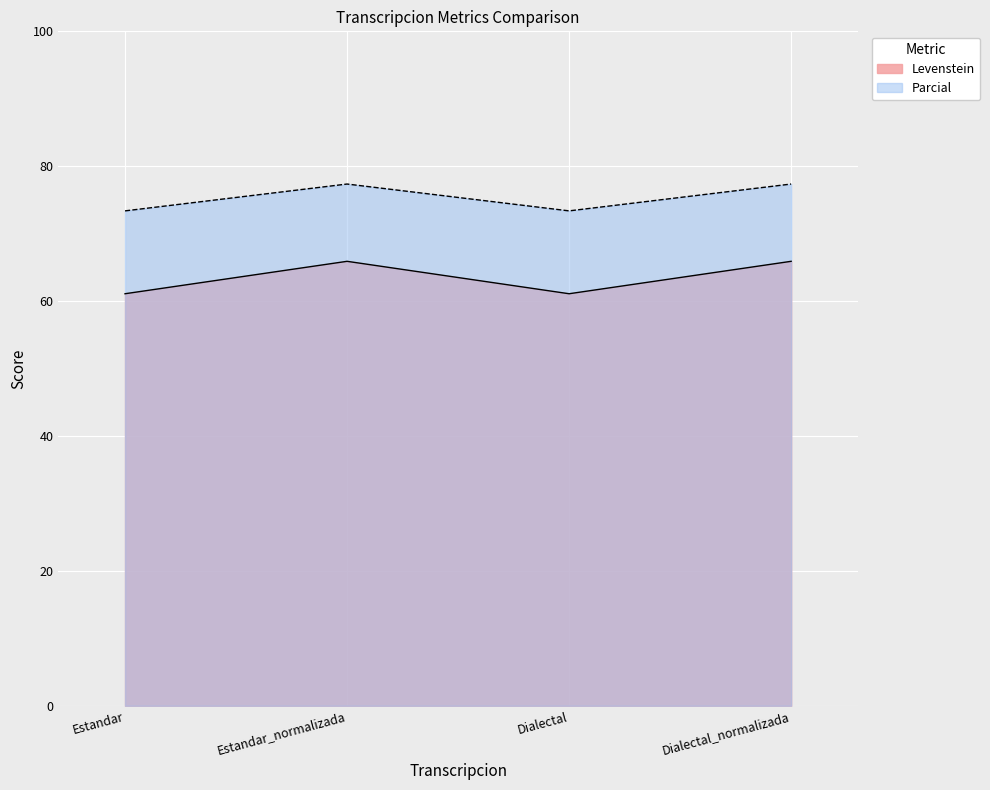

Which series has the largest total across all categories?

Levenstein